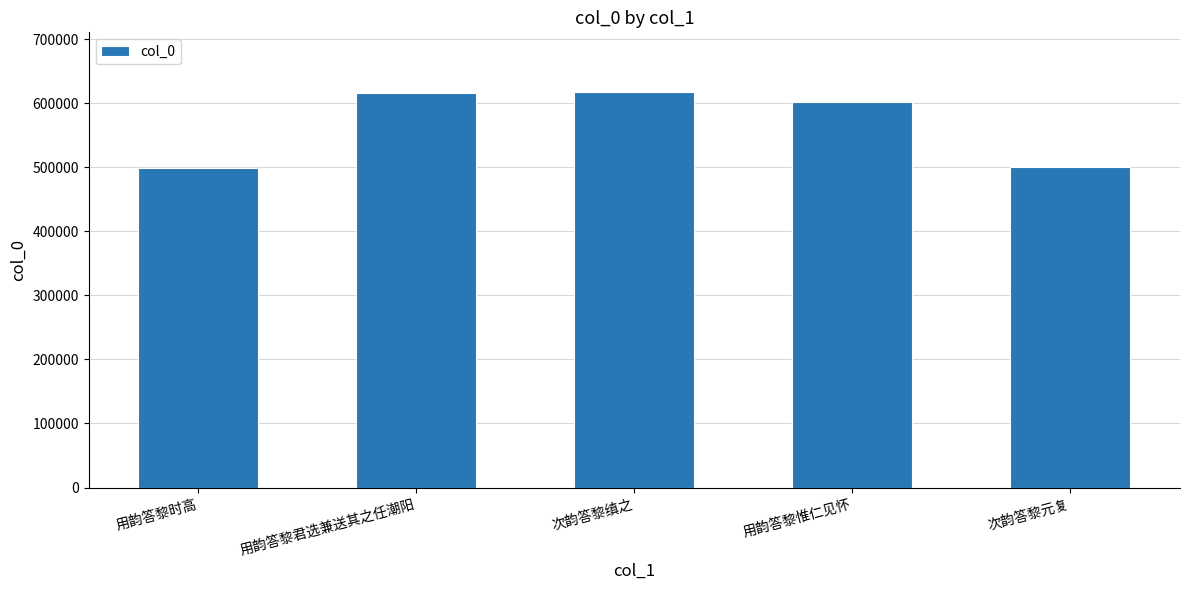

The value at 用韵答黎惟仁见怀 is 383017. True or false?

False